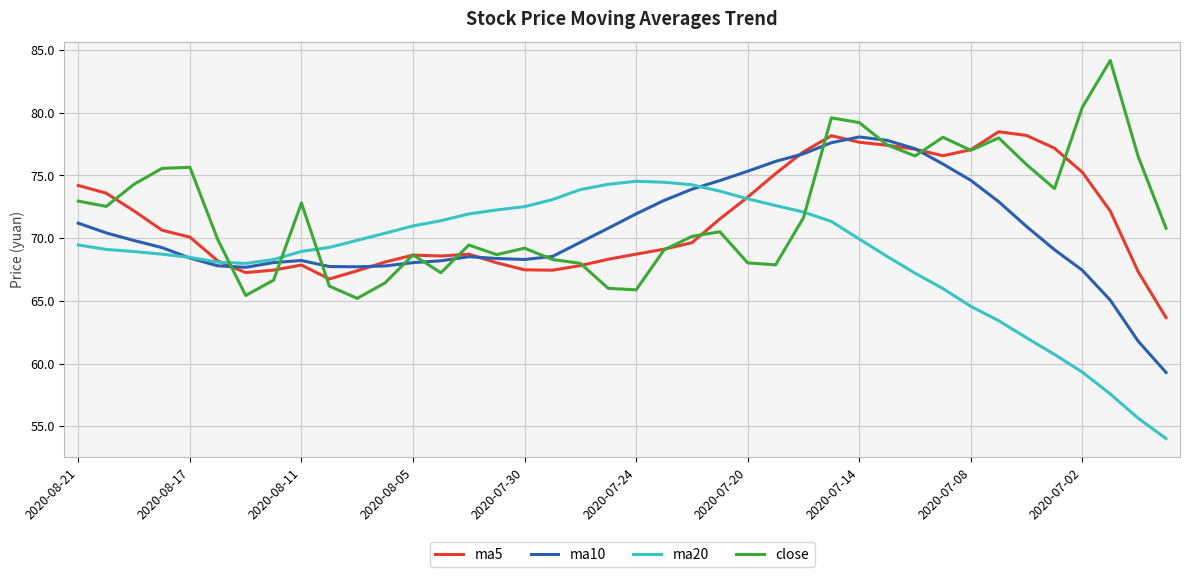

After their last crossing, which series has the higher values: ma5 or close?

close